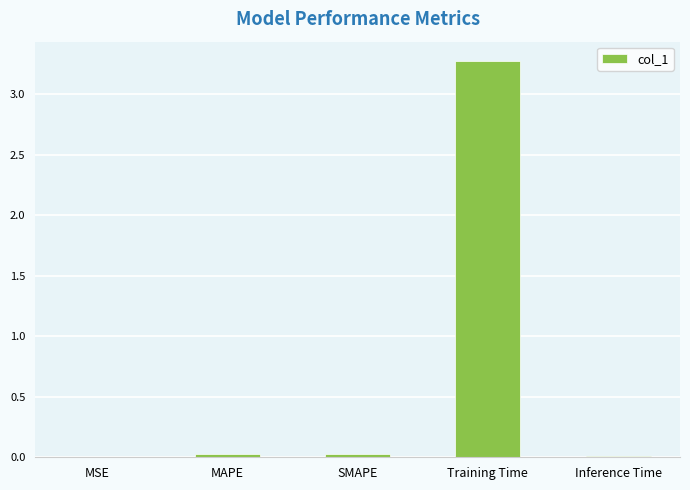

What is the maximum value shown in the chart?

3.3